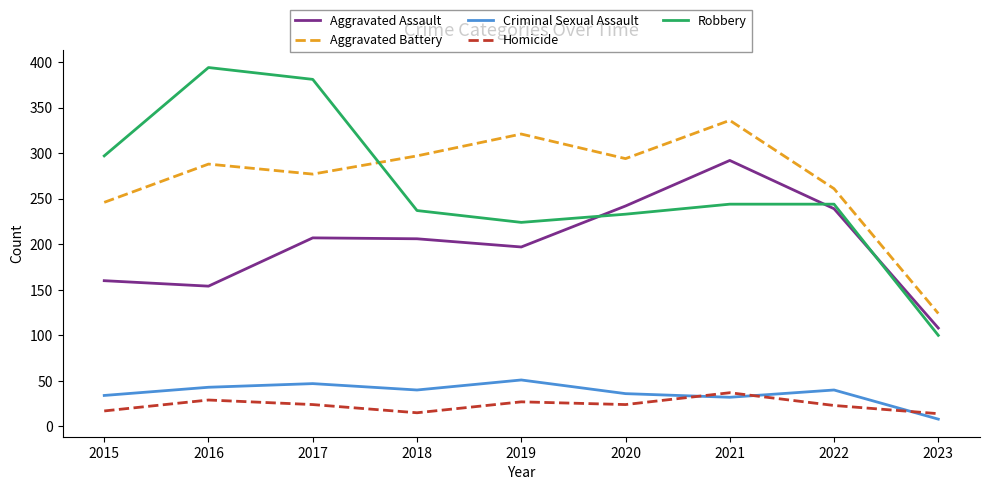

Which category has the lowest value in the Robbery series?

2023